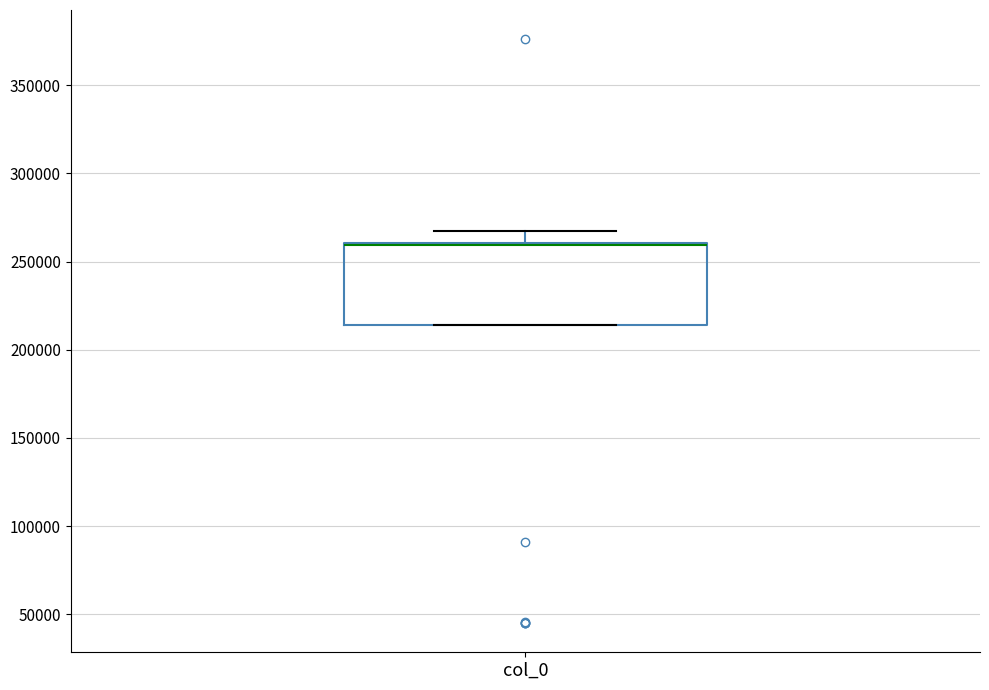

Where does the upper whisker of the box for col_0 end on the y-axis? The values are not printed on the chart, so give them approximately, as read against the axis.

270000